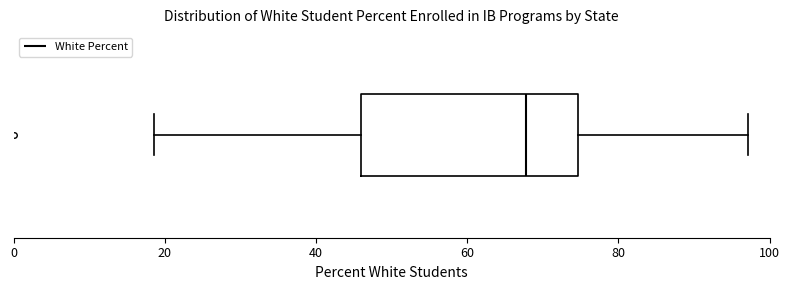

Transcribe this box plot: give where the median line is, the range the box spans, and where the two whiskers end, as read against the x-axis. The values are not printed on the chart, so give them approximately, as read against the axis.

median 68, box 46 to 74, whiskers 18 to 98